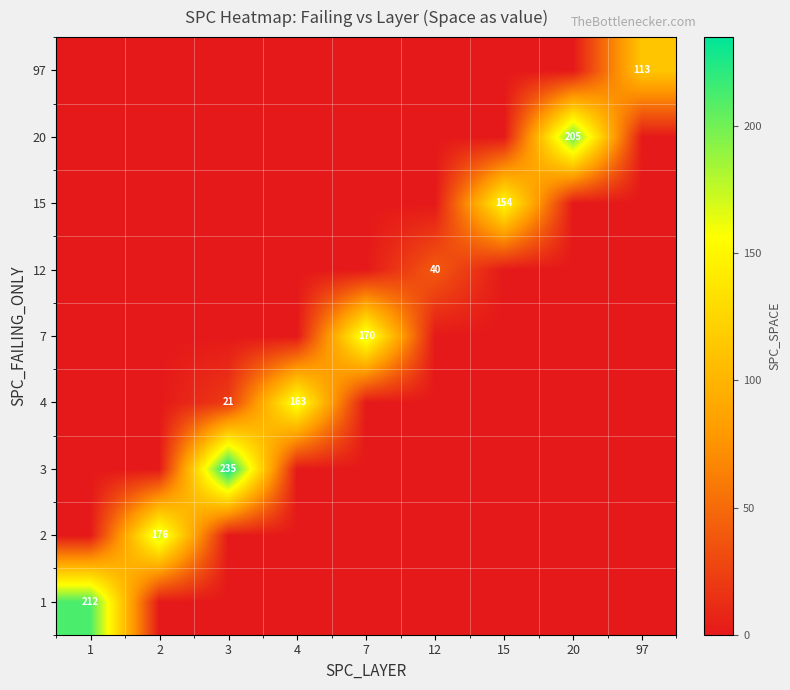

What is the spread (max minus min) of values at 4?

163